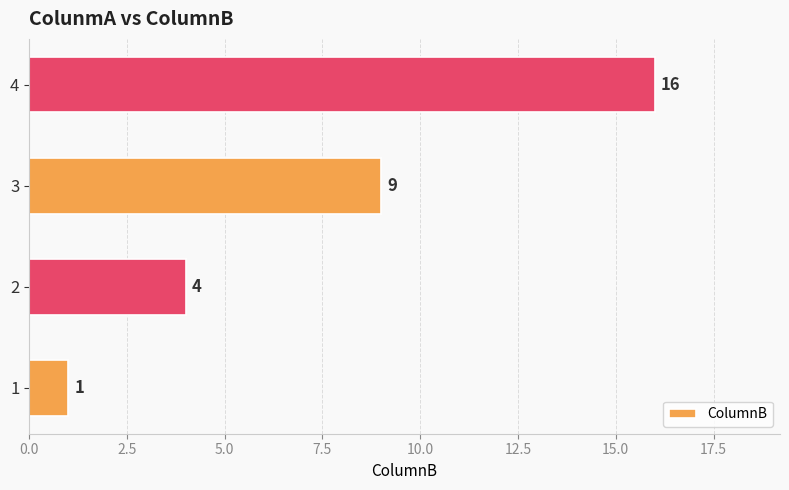

List the labels in order of value, largest first.

4, 3, 2, 1